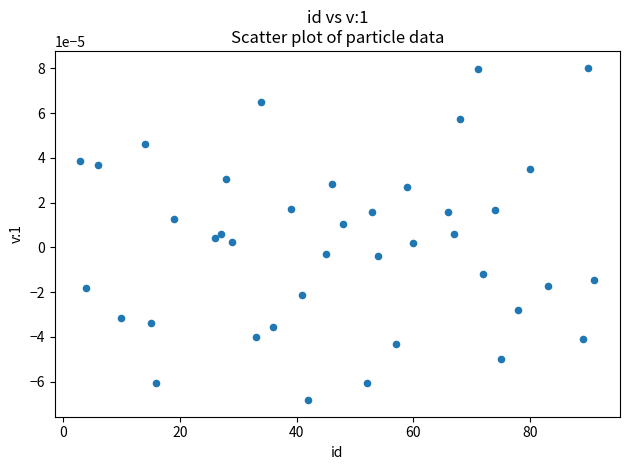

What is the range of X values (max minus min)?

88.0